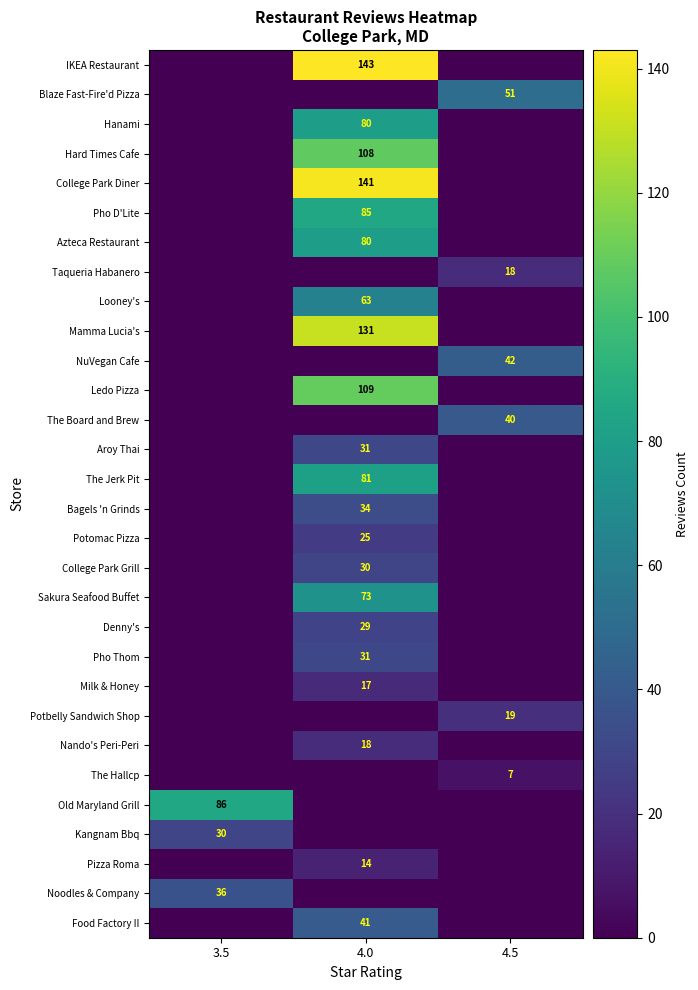

Count the number of data series in this chart.

30